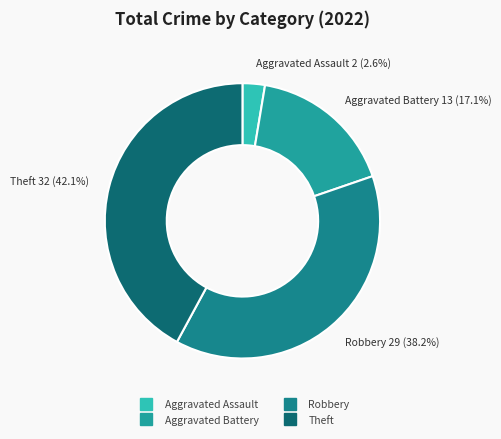

What percentage is the Aggravated Assault slice, to the nearest percent?

3%